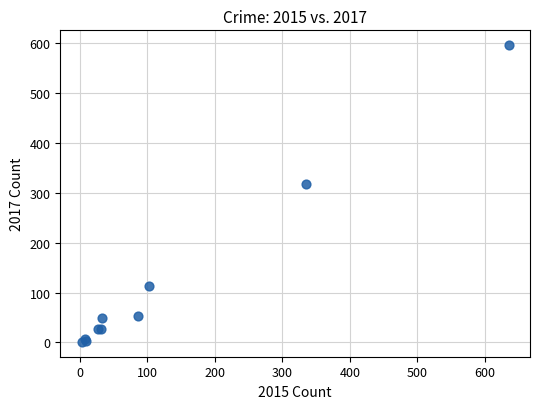

What Y value in the scatter plot is closest to 298?

317